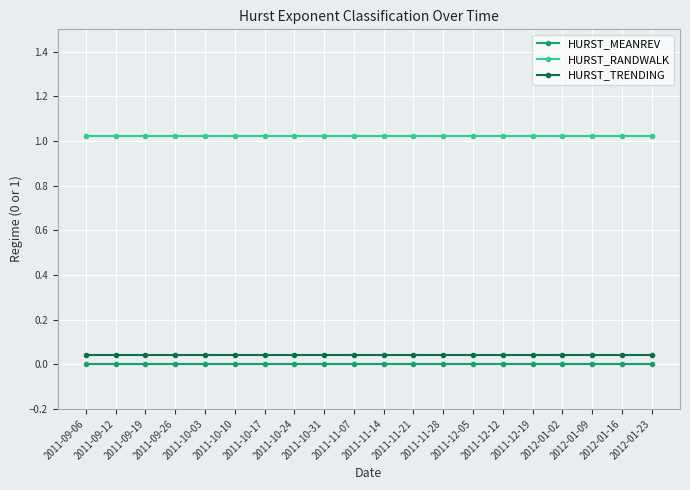

Count the number of categories in the chart.

20